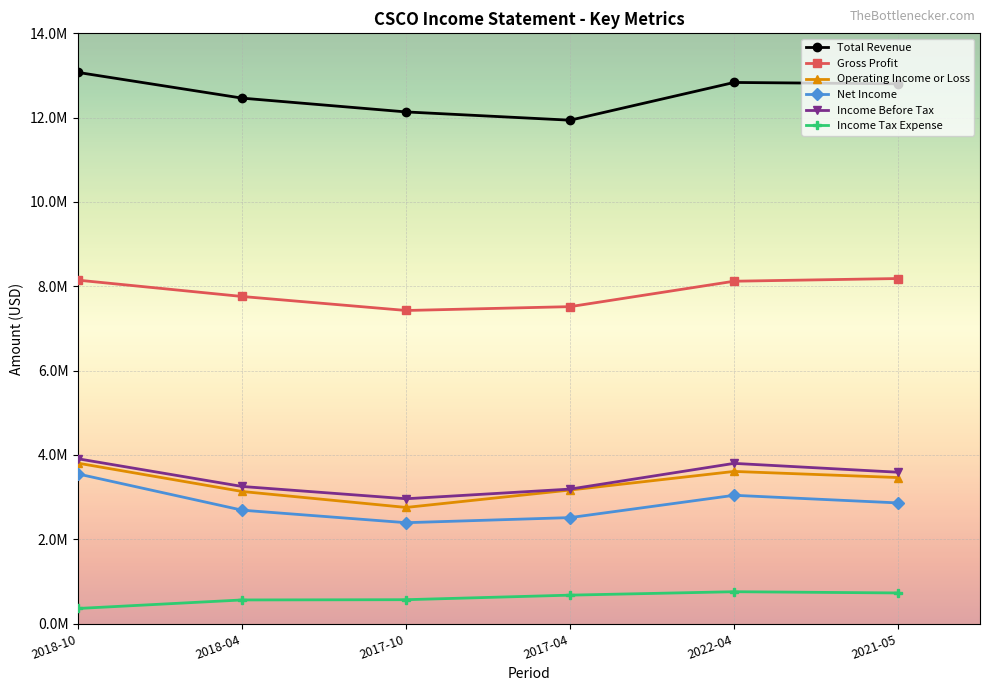

What is the label of the 5th point from the right?

2018-04